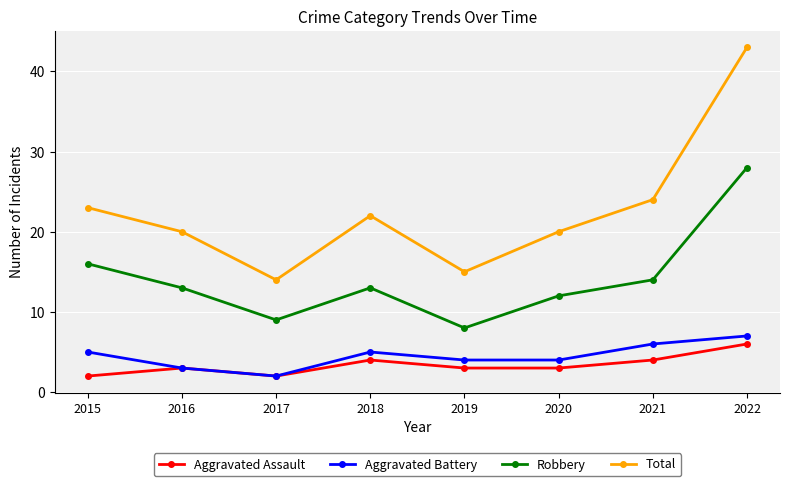

What is the spread (max minus min) of values at 2019?

12